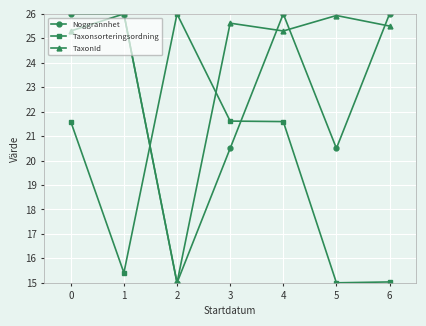

Reading right to left, list all the values displayed in this chart.

Noggrannhet: 26.0	20.5	26.0	20.5	15.0	26.0	26.0
Taxonsorteringsordning: 15.0	15.0	21.6	21.6	26.0	15.4	21.6
TaxonId: 25.5	25.9	25.3	25.6	15.0	26.0	25.3